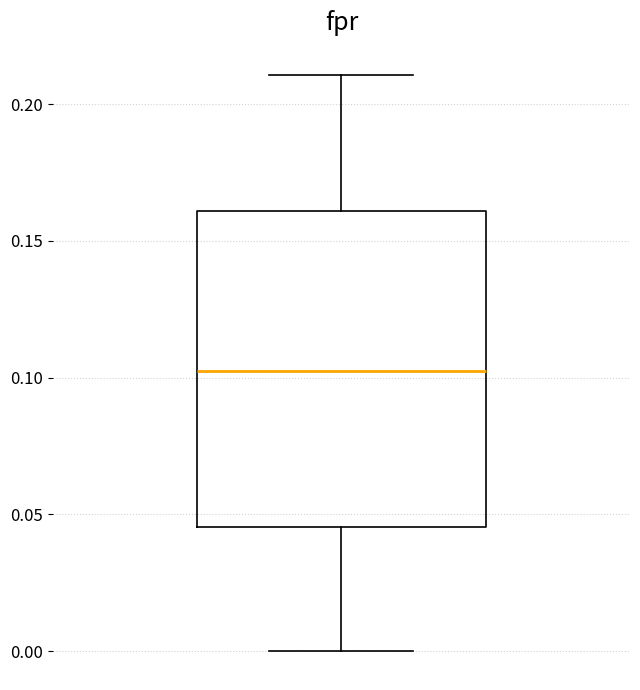

Where does the upper whisker of the box end on the y-axis? The values are not printed on the chart, so give them approximately, as read against the axis.

0.210